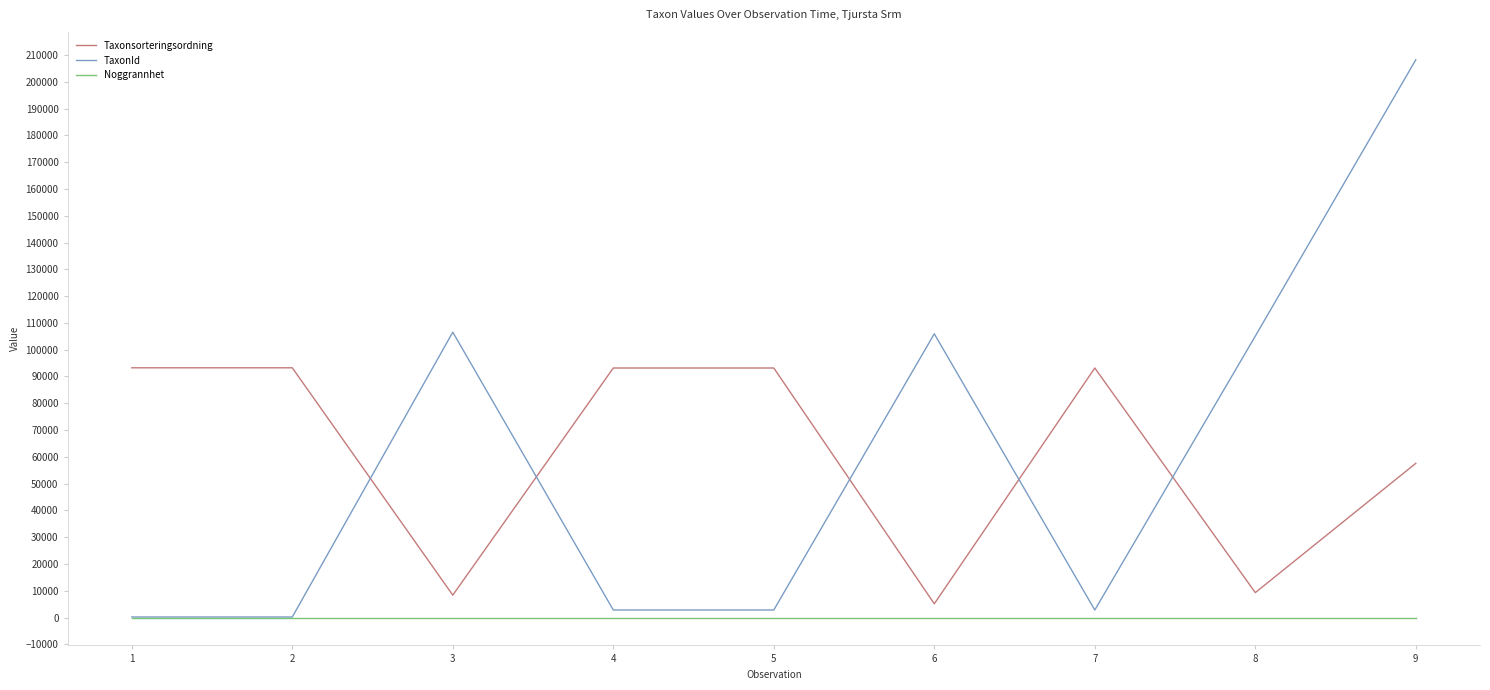

True or false: Taxonsorteringsordning and Noggrannhet intersect in this chart.

False